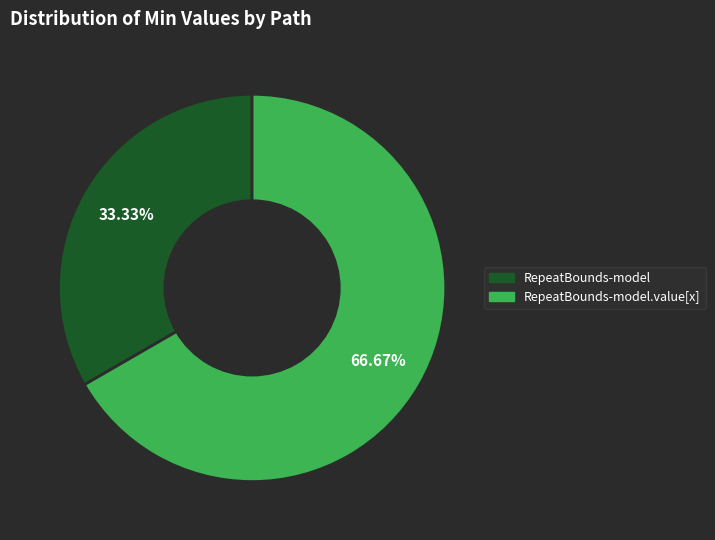

Is there any slice that represents more than half of the pie?

Yes